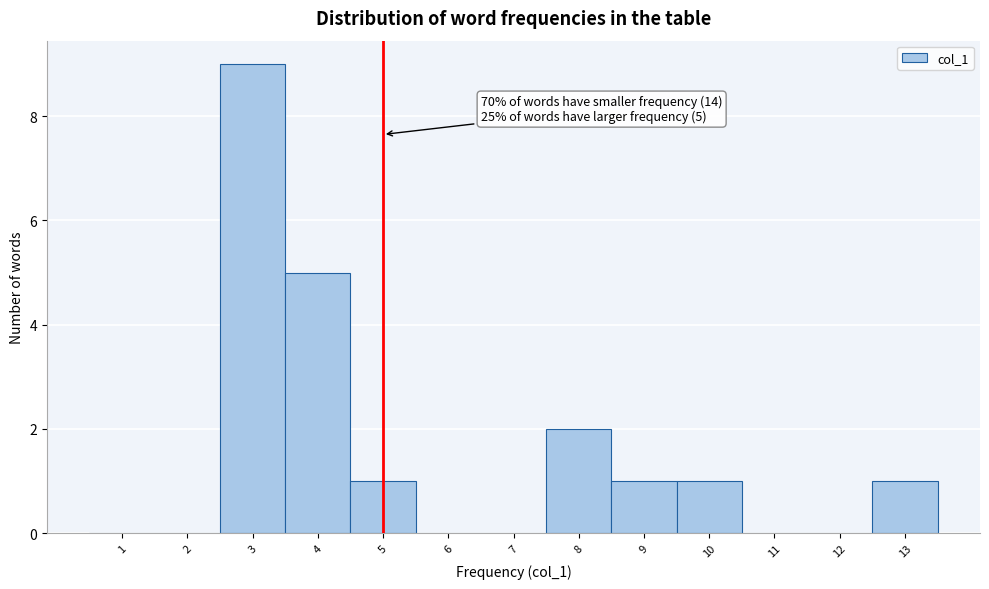

Over which range of the x-axis is the bar tallest?

2.5 to 3.5